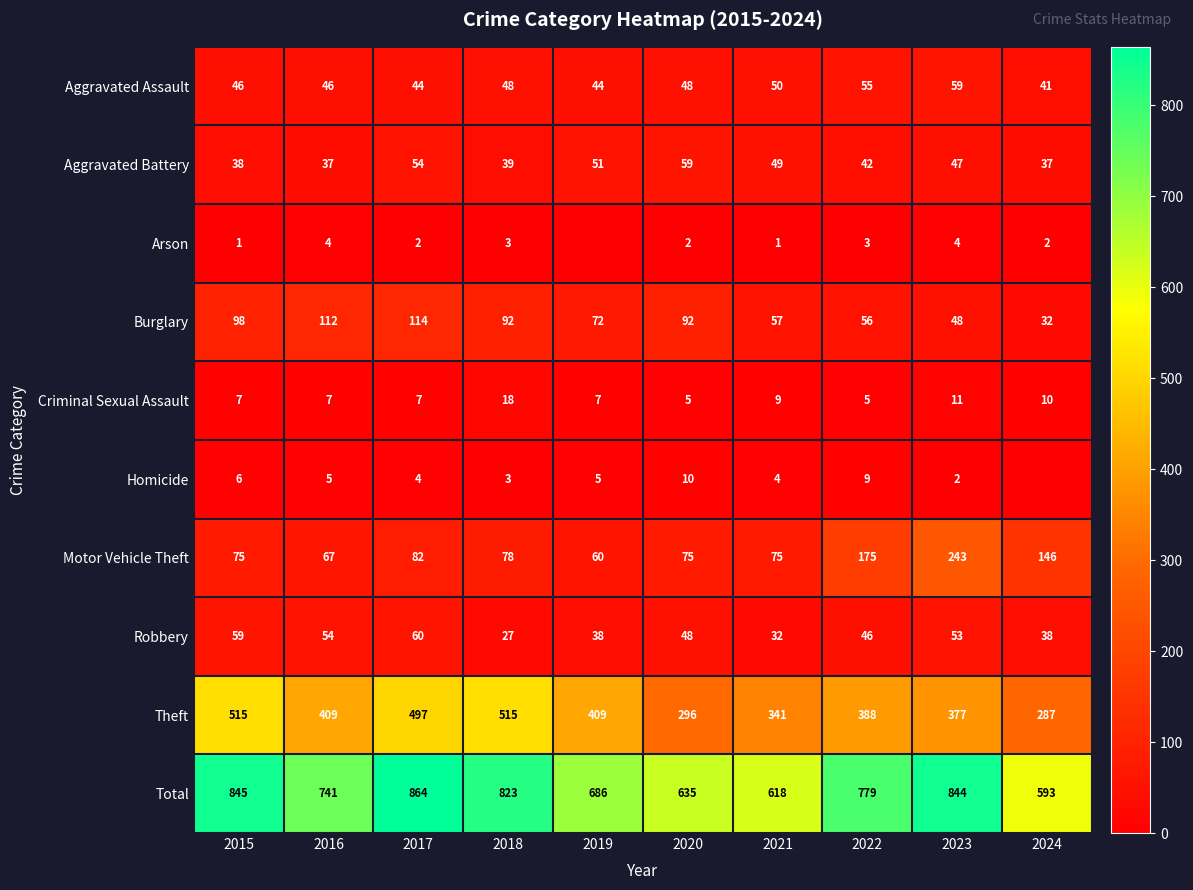

At which label does Aggravated Assault reach its peak?

2023